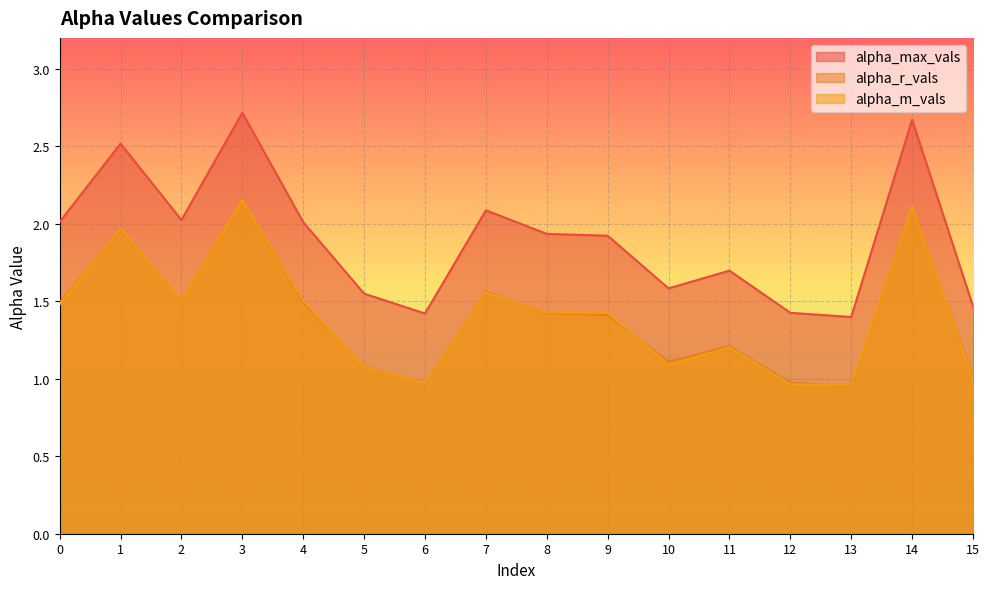

What is the highest value of the alpha_max_vals series?

2.7